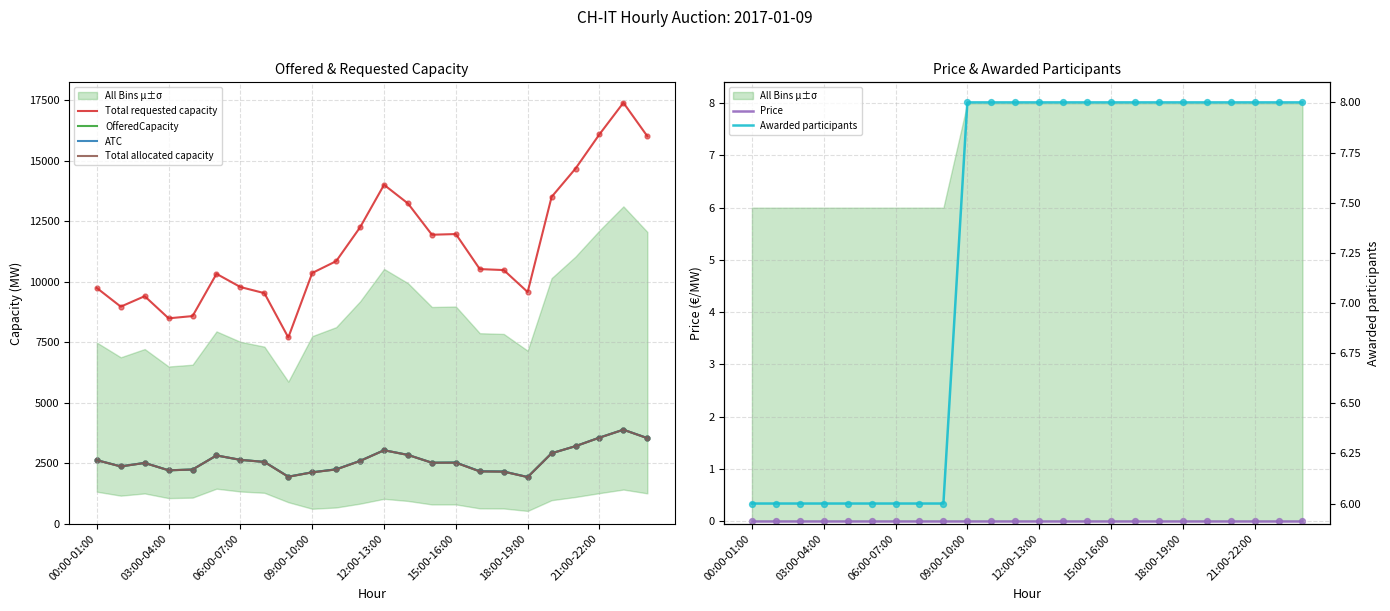

What are all the series names shown in the legend?

Total requested capacity, OfferedCapacity, ATC, Total allocated capacity, Price, Awarded participants